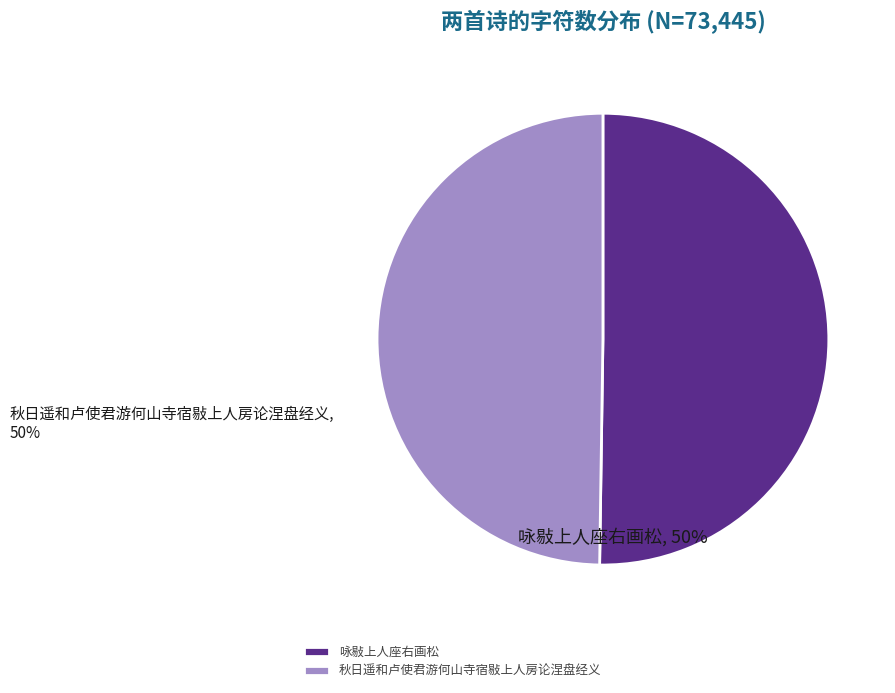

Combined, do 秋日遥和卢使君游何山寺宿敡上人房论涅盘经义 and 咏敡上人座右画松 account for over 50%?

Yes